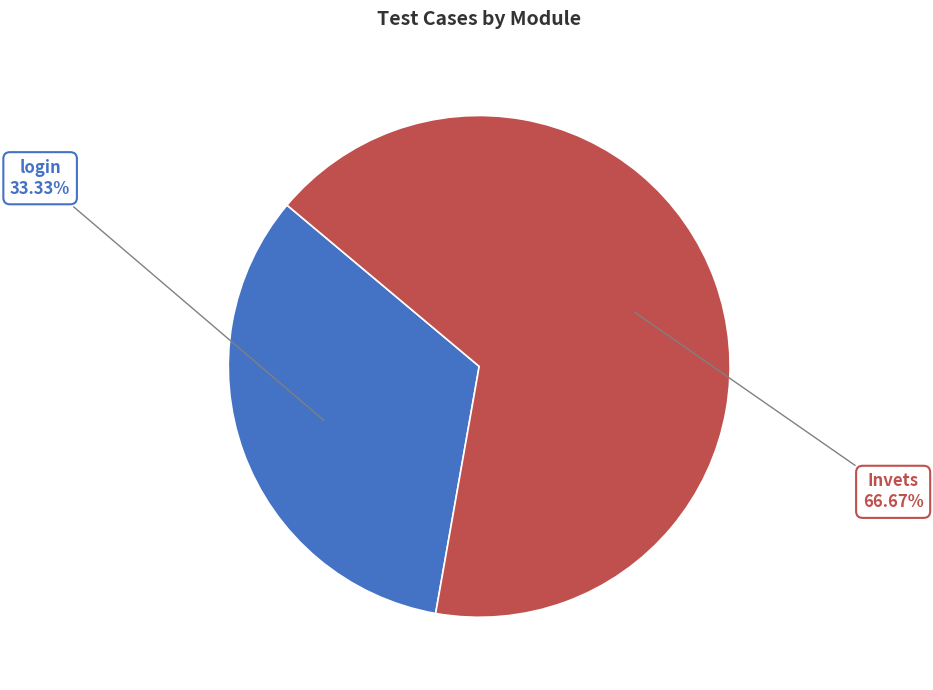

Does login represent more than half of the total?

No